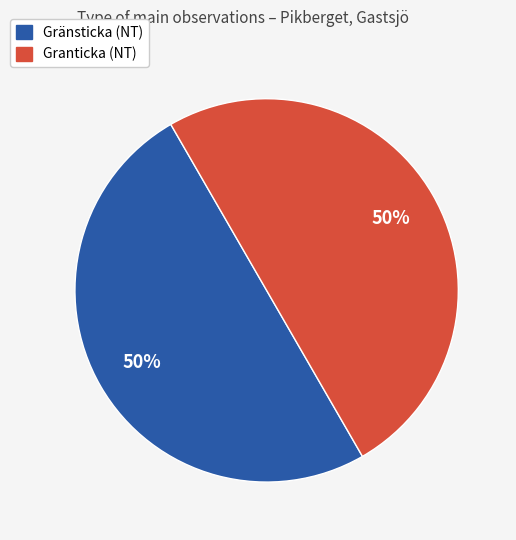

To the nearest percent, what percentage of the pie is Granticka (NT)?

50%